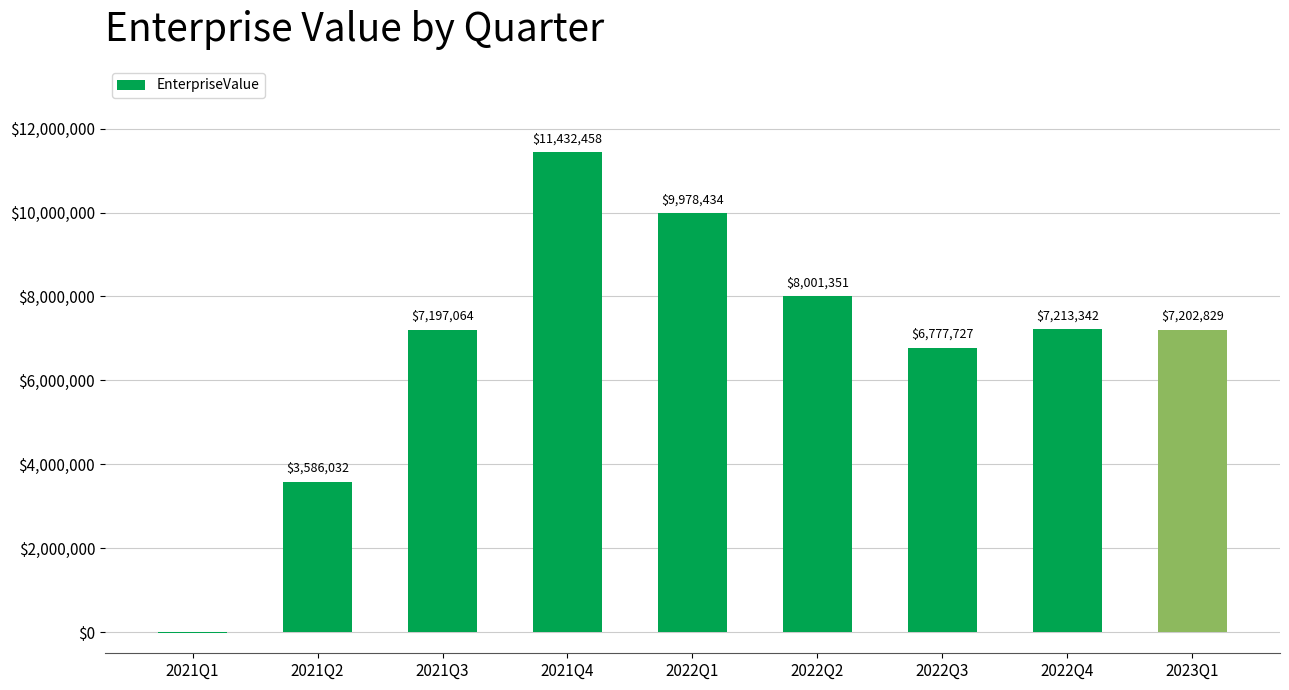

At which label does the data first exceed 7202829?

2021Q4